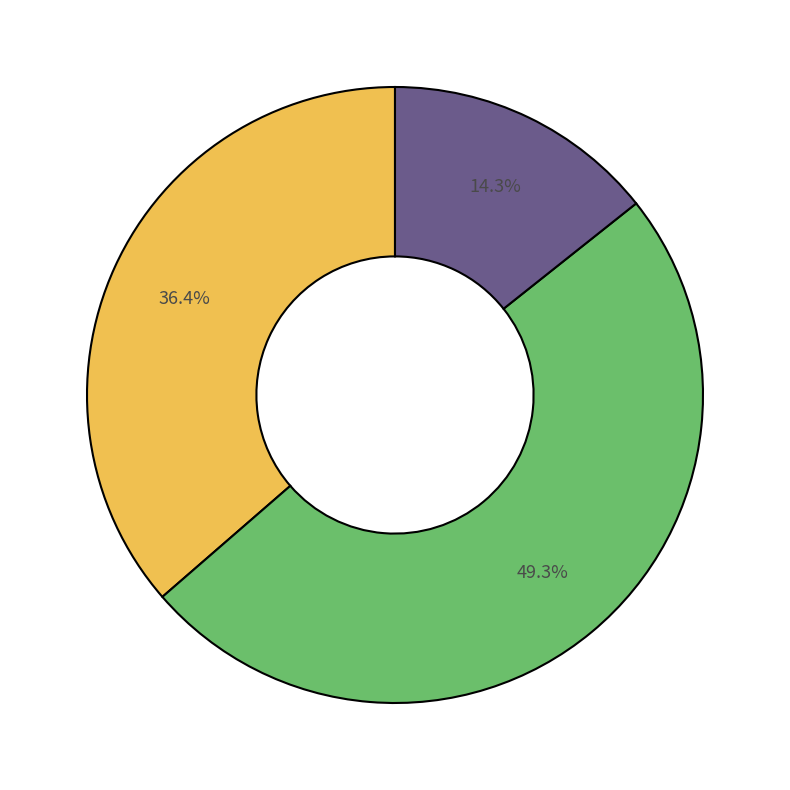

Is there any slice that represents more than half of the pie?

No